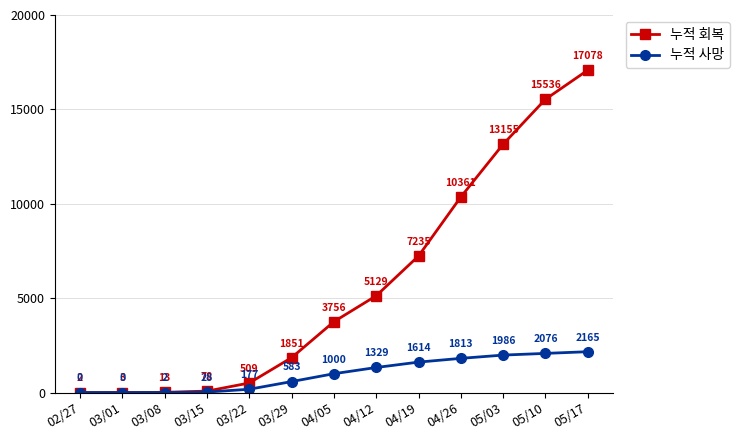

Rank the series by their average value, from highest to lowest.

누적 회복, 누적 사망